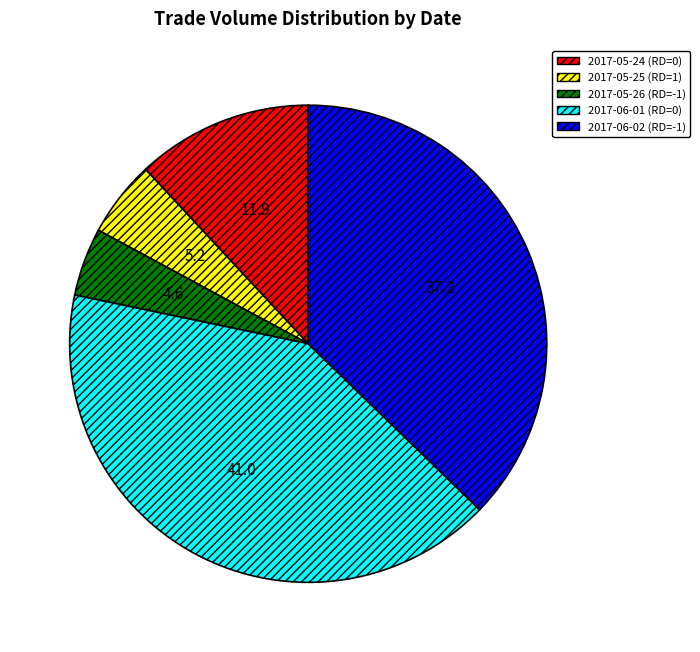

Count the number of slices in the pie.

5